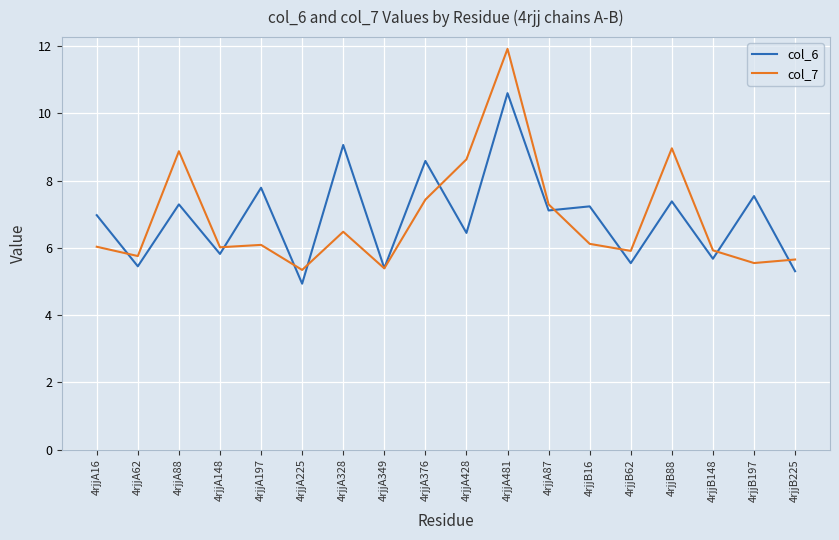

What are all the series names shown in the legend?

col_6, col_7